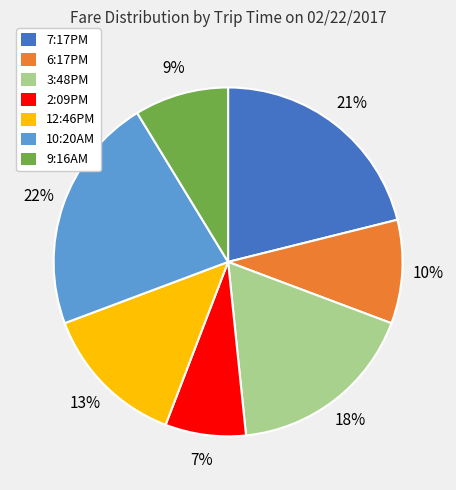

Which has a higher value, 10:20AM or 12:46PM?

10:20AM